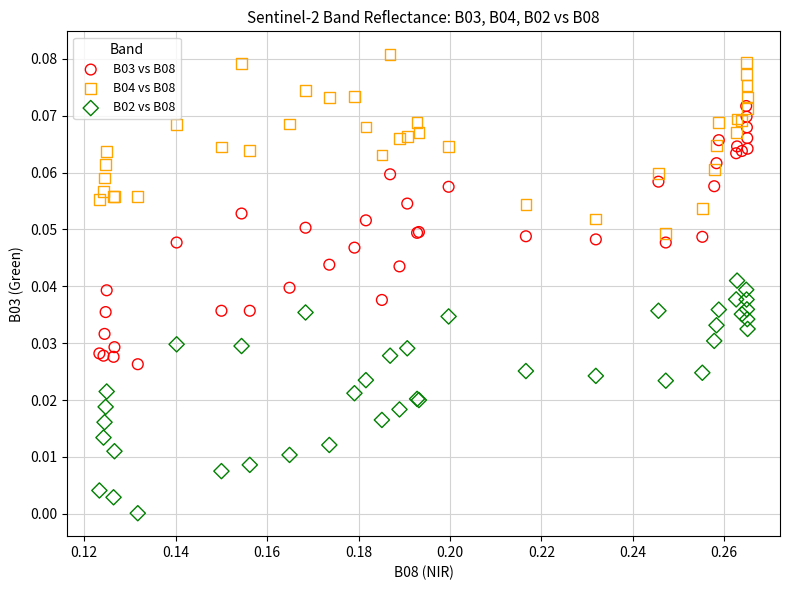

Which series reaches the maximum Y coordinate?

B04 vs B08